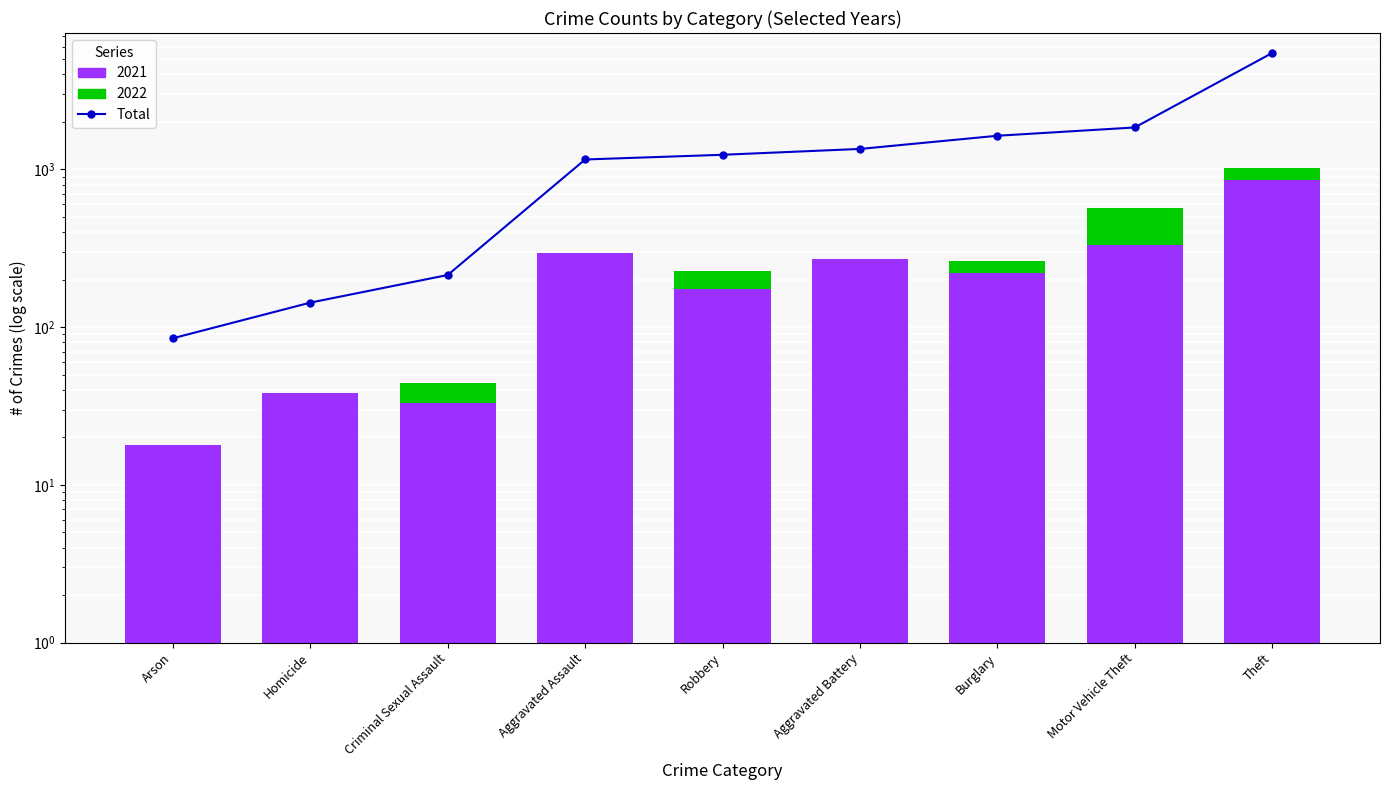

What is the difference between the maximum and minimum values in the 2021 (base) series?

838